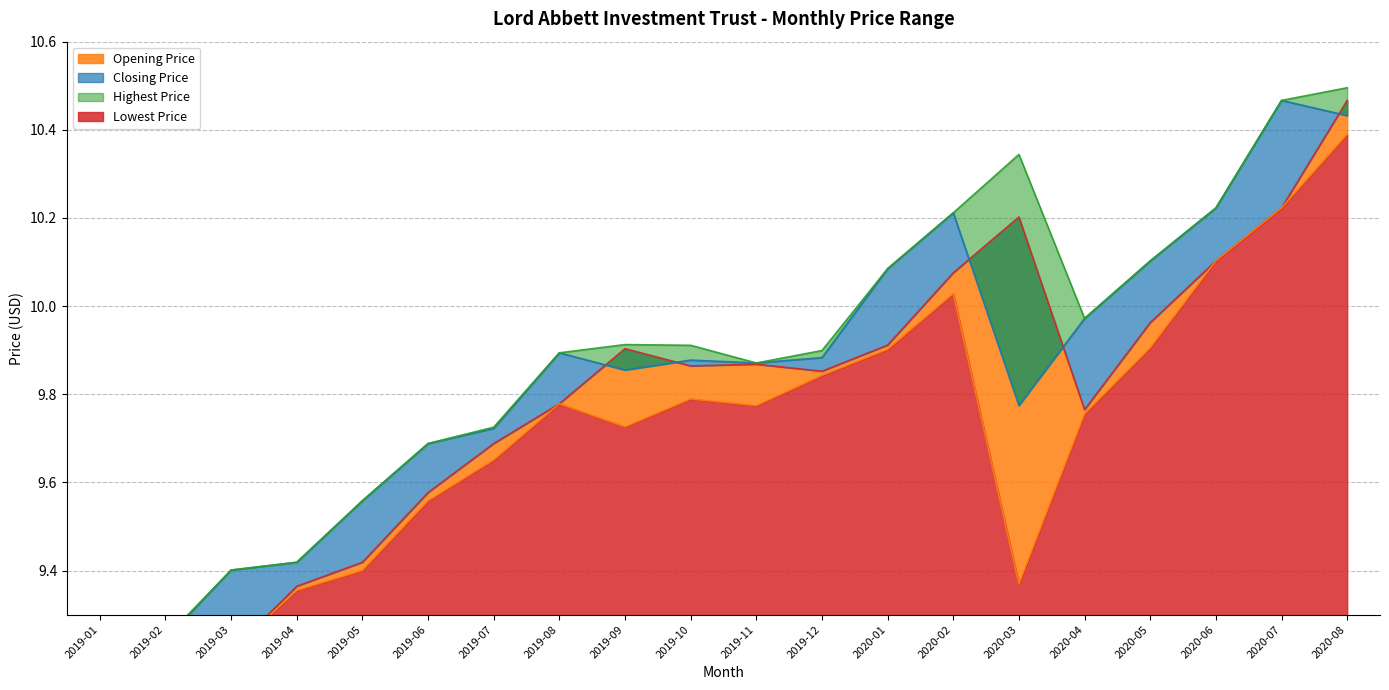

Is it true that Highest Price equals 15.0 at 2020-05?

False